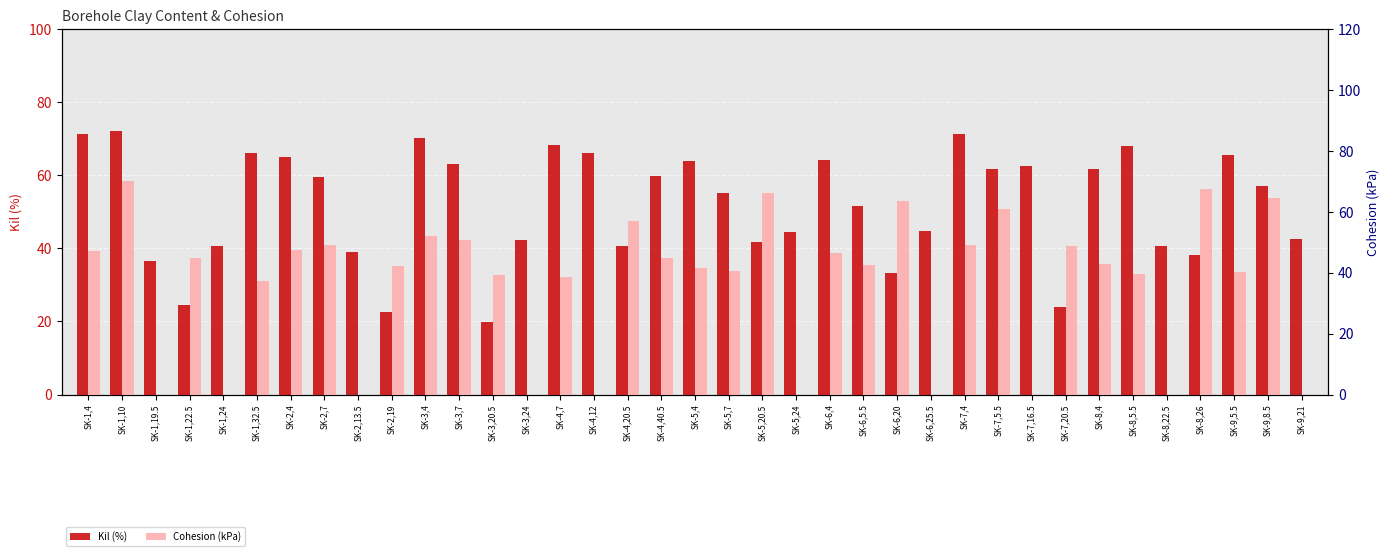

At SK-6,4, list the series in order from largest to smallest.

Kil (%), Cohesion (kPa)